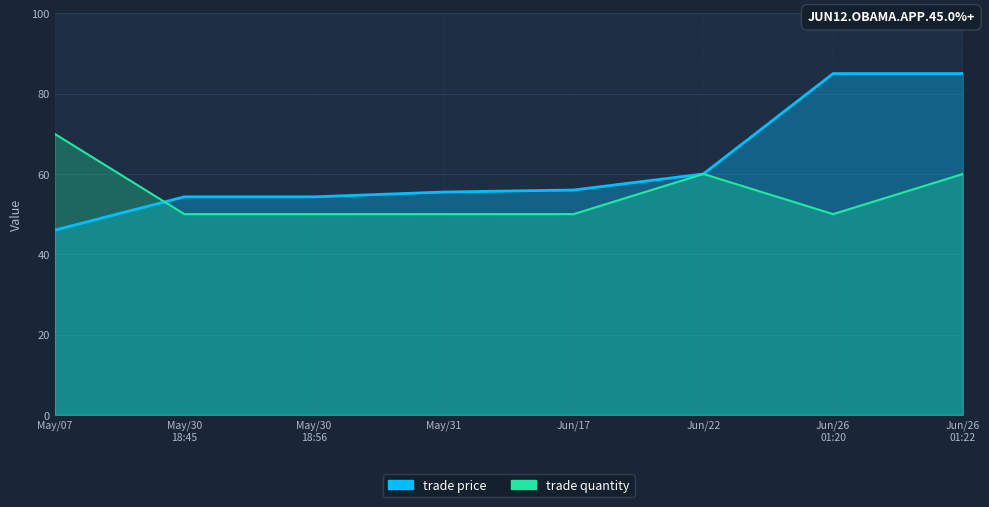

What is the average value of the trade price series?

62.0